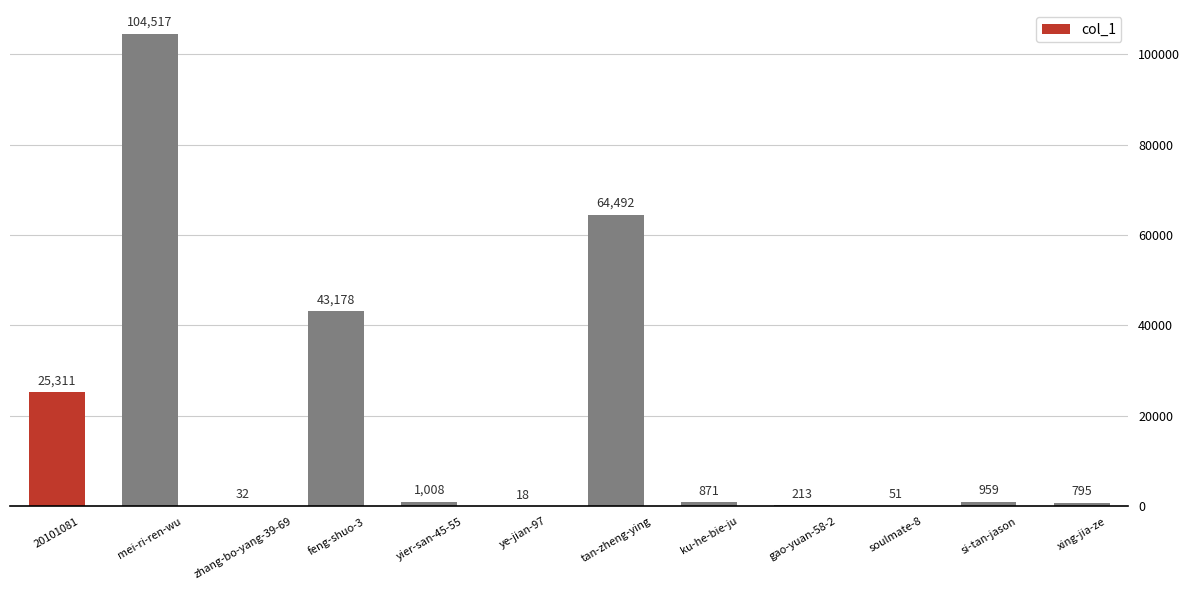

Reading left to right, what are all the values shown in this chart?

25311	104517	32	43178	1008	18	64492	871	213	51	959	795